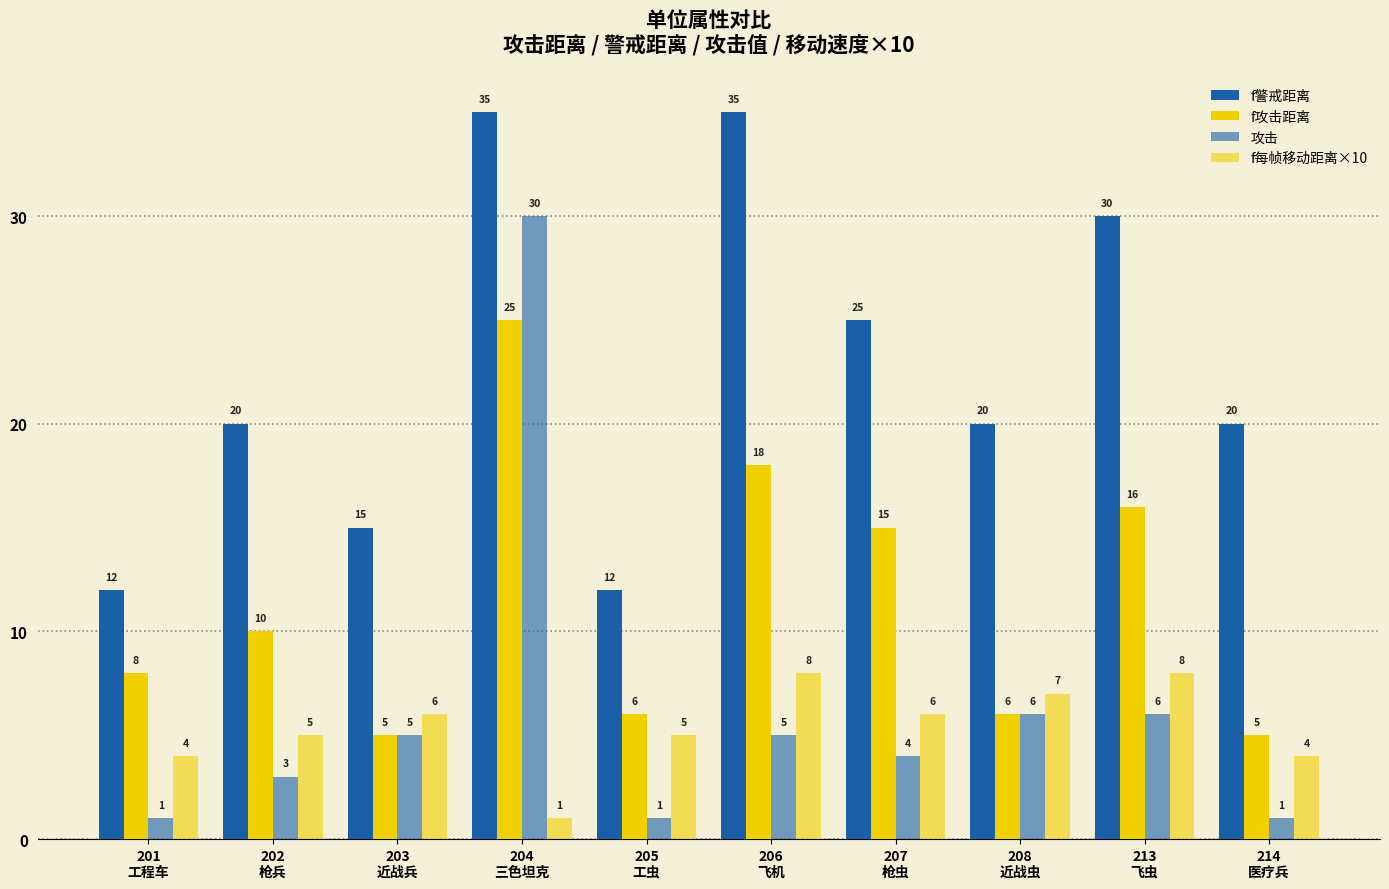

Reading left to right, list all the values displayed in this chart.

f警戒距离: 201
工程车=12	202
枪兵=20	203
近战兵=15	204
三色坦克=35	205
工虫=12	206
飞机=35	207
枪虫=25	208
近战虫=20	213
飞虫=30	214
医疗兵=20
f攻击距离: 201
工程车=8	202
枪兵=10	203
近战兵=5	204
三色坦克=25	205
工虫=6	206
飞机=18	207
枪虫=15	208
近战虫=6	213
飞虫=16	214
医疗兵=5
攻击: 201
工程车=1	202
枪兵=3	203
近战兵=5	204
三色坦克=30	205
工虫=1	206
飞机=5	207
枪虫=4	208
近战虫=6	213
飞虫=6	214
医疗兵=1
f每帧移动距离×10: 201
工程车=4	202
枪兵=5	203
近战兵=6	204
三色坦克=1	205
工虫=5	206
飞机=8	207
枪虫=6	208
近战虫=7	213
飞虫=8	214
医疗兵=4